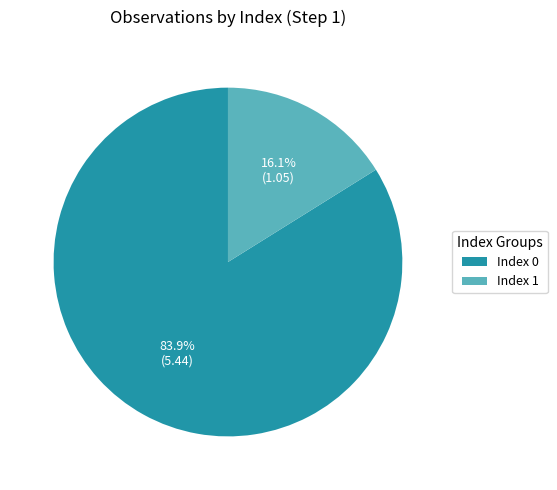

Which slice is the smallest?

Index 1